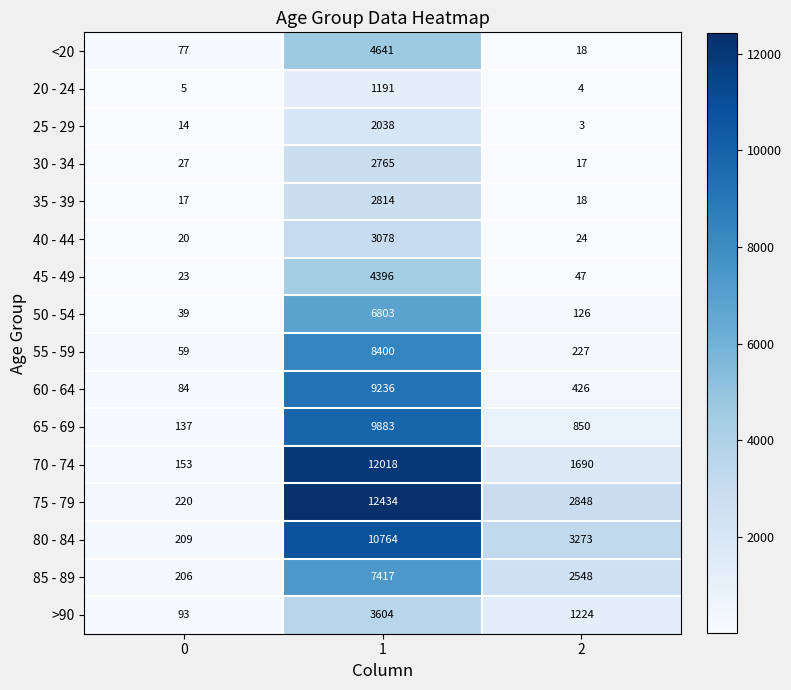

What is the greatest value displayed?

12434